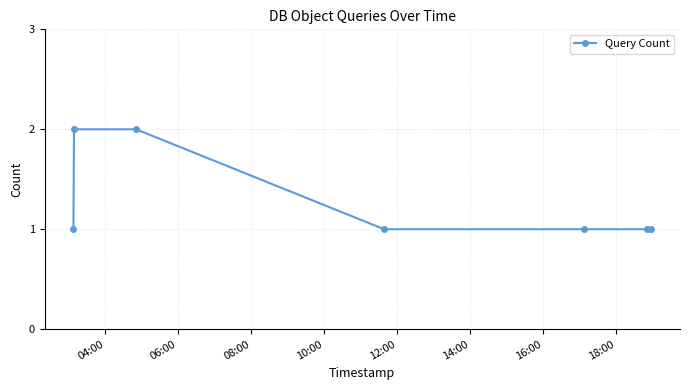

True or false: there are more than 2 points higher than both neighbors.

False